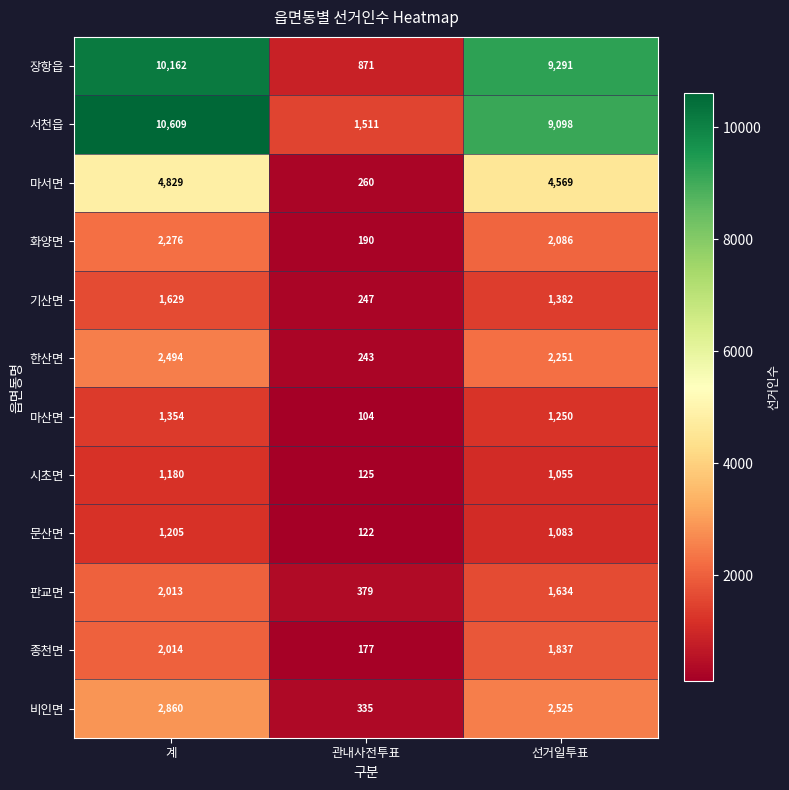

The 문산면 series shows 1891 at 계. True or false?

False